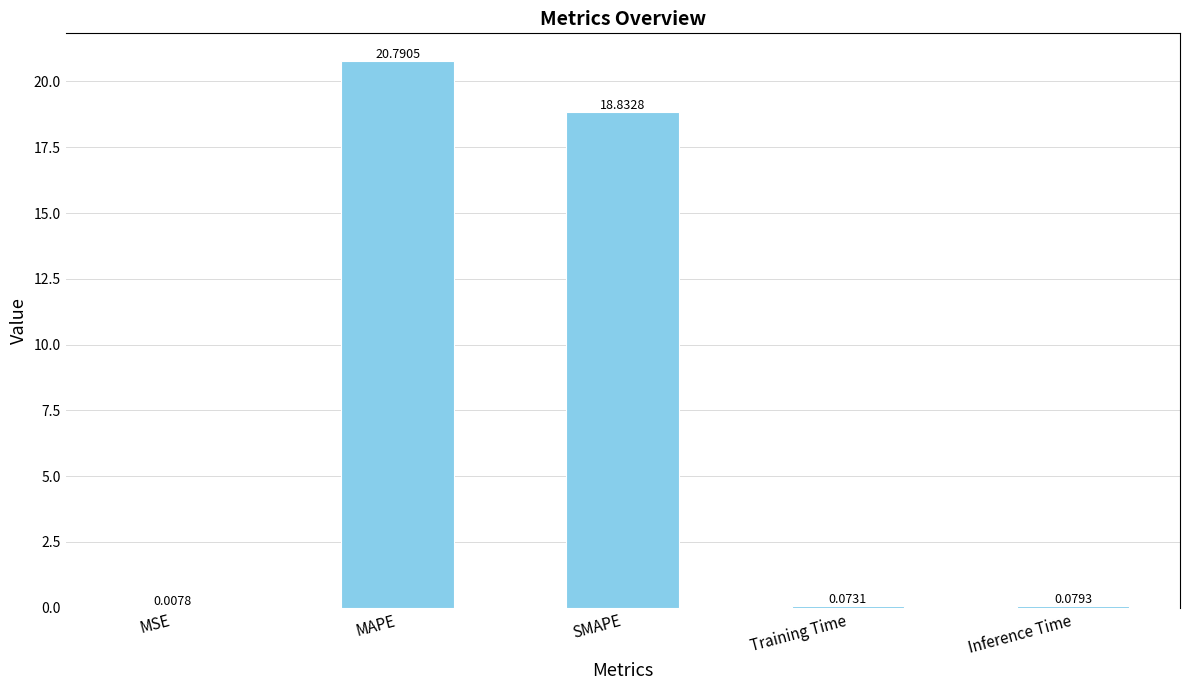

What is the sum of all values?

39.8